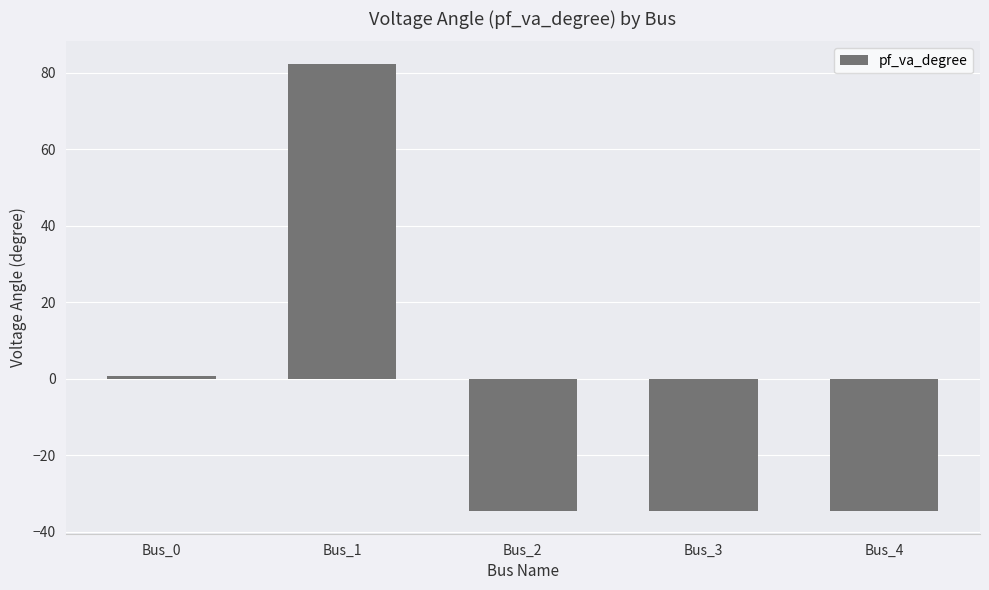

Reading left to right, extract all data points from this chart.

Bus_0=0.8	Bus_1=82.4	Bus_2=-34.6	Bus_3=-34.6	Bus_4=-34.6